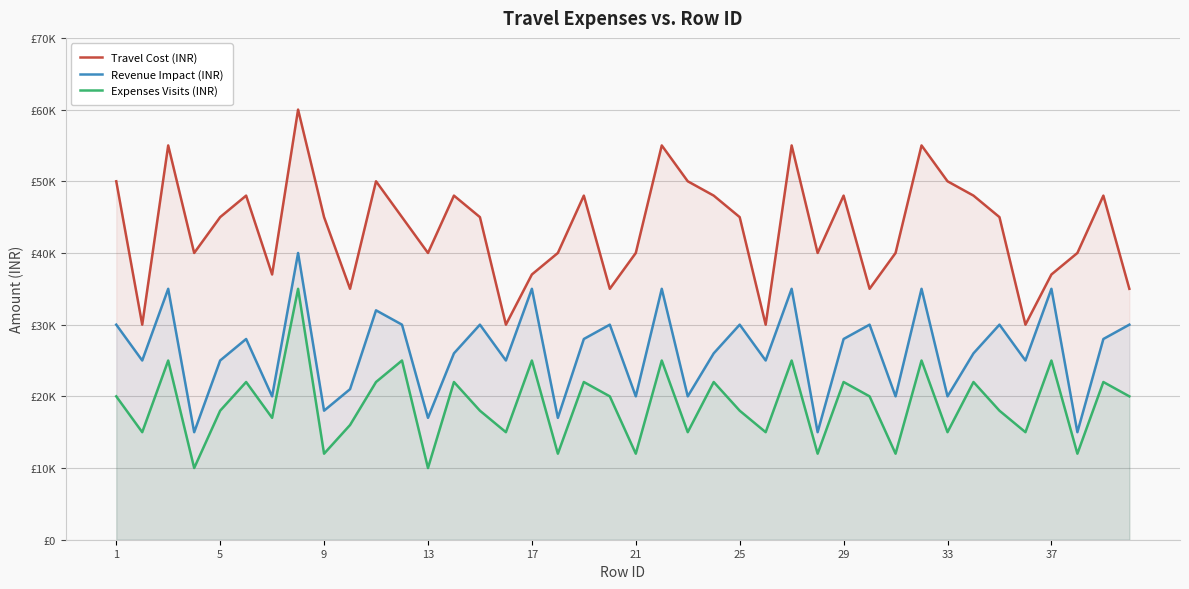

How many lines are shown in the chart?

3